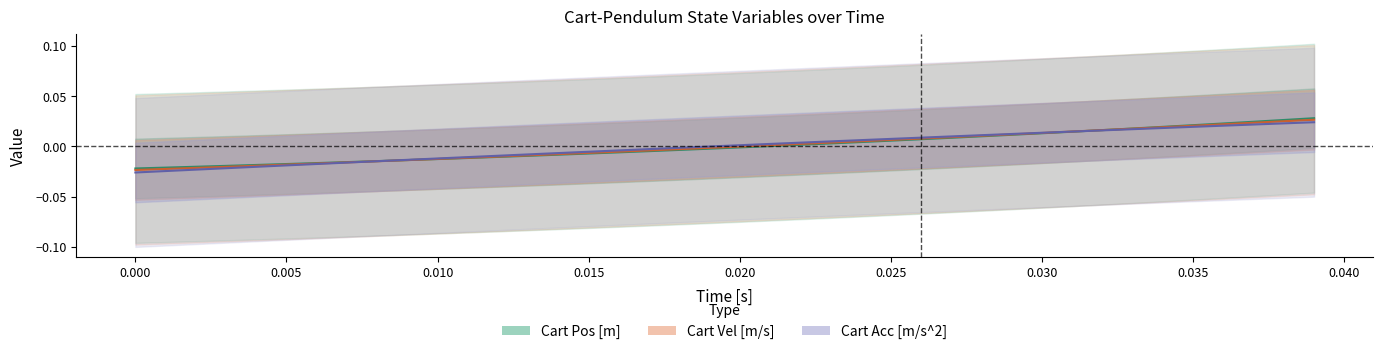

The Cart Acc [m/s^2] series shows -0.0 at 0.025. True or false?

True